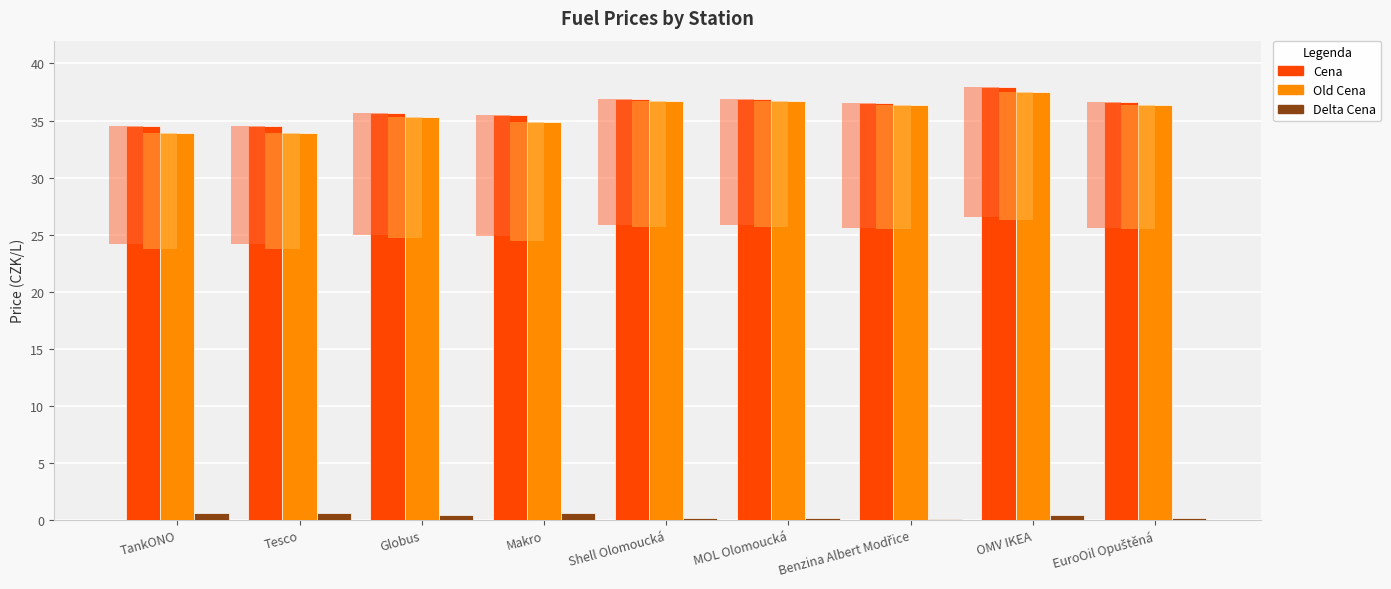

True or false: Cena has a value of 35.5 at Makro.

True